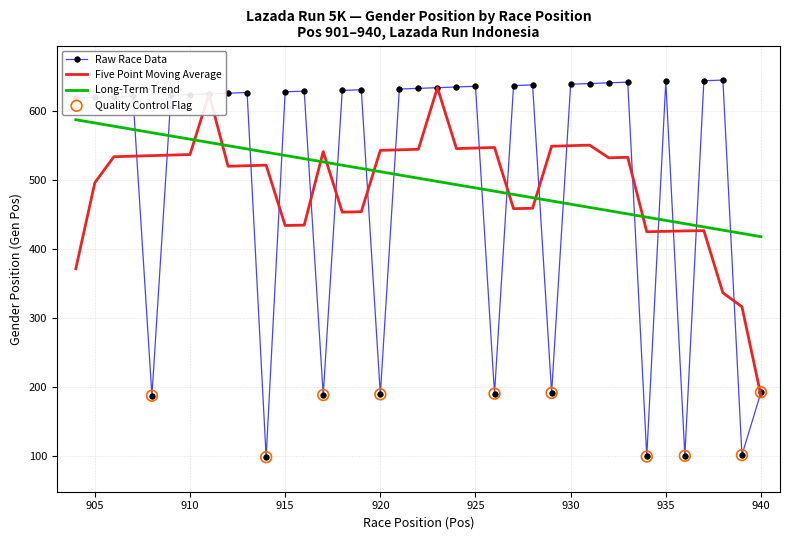

Which series has the largest range (max minus min)?

Raw Race Data